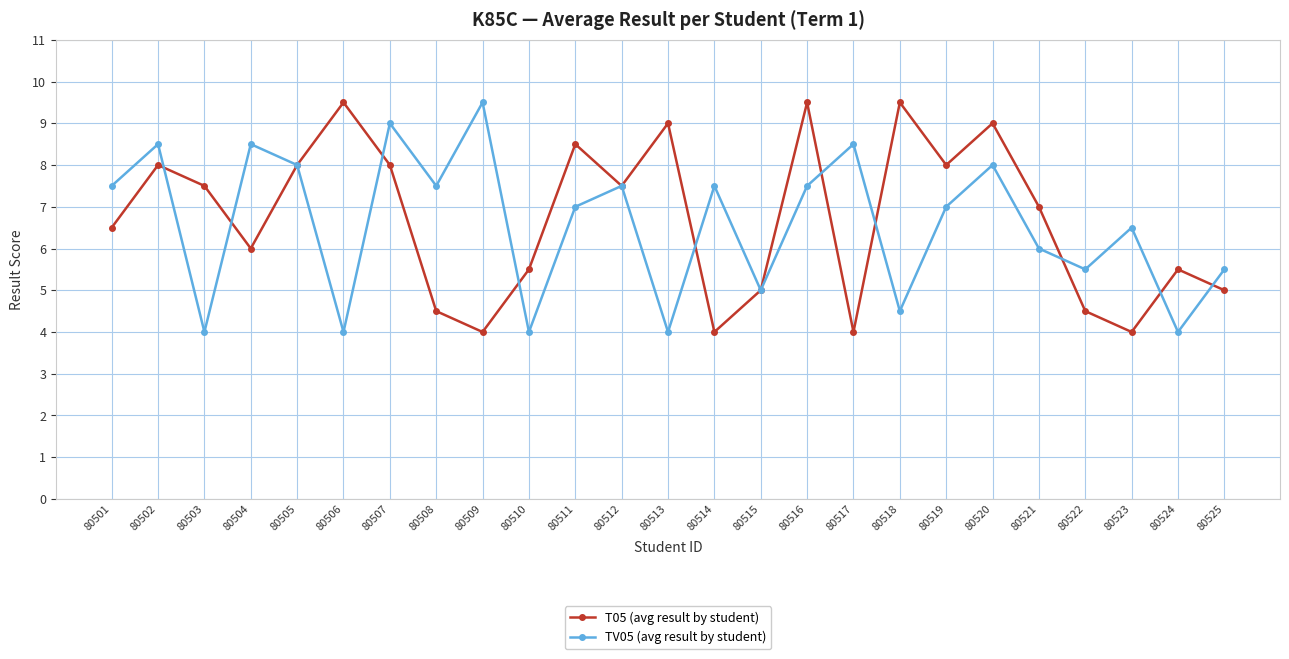

What is the maximum value for T05 (avg result by student)?

9.5